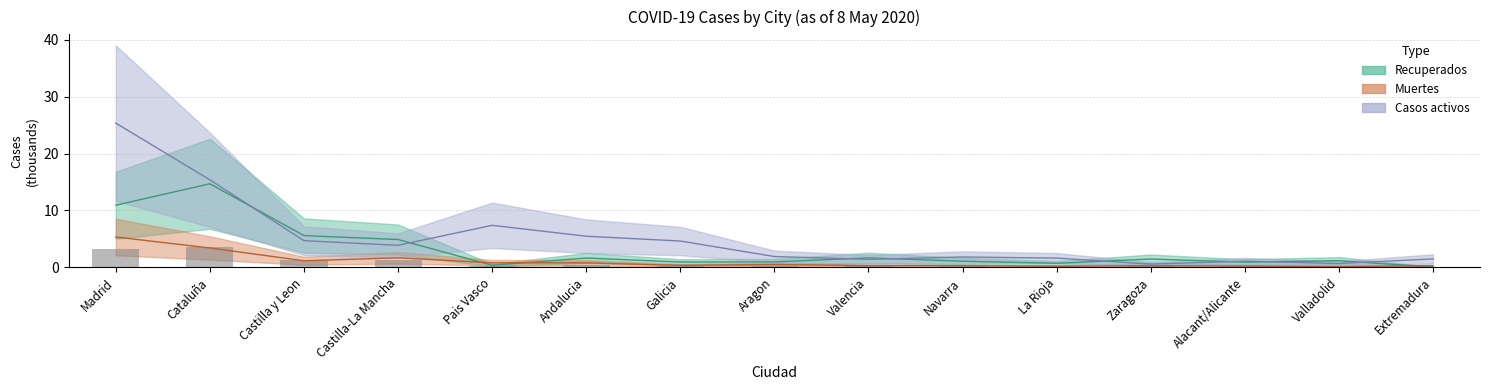

Are the bars horizontal?

No